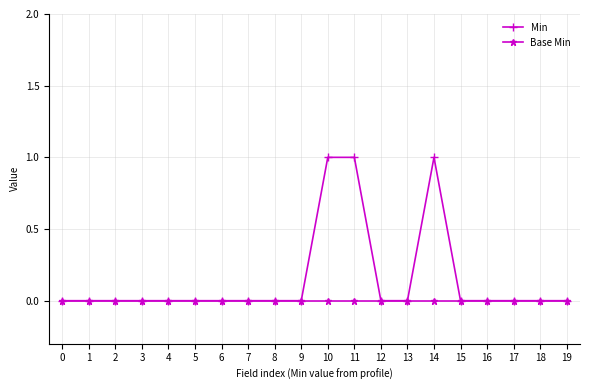

Rank the series by their average value, from lowest to highest.

Base Min, Min